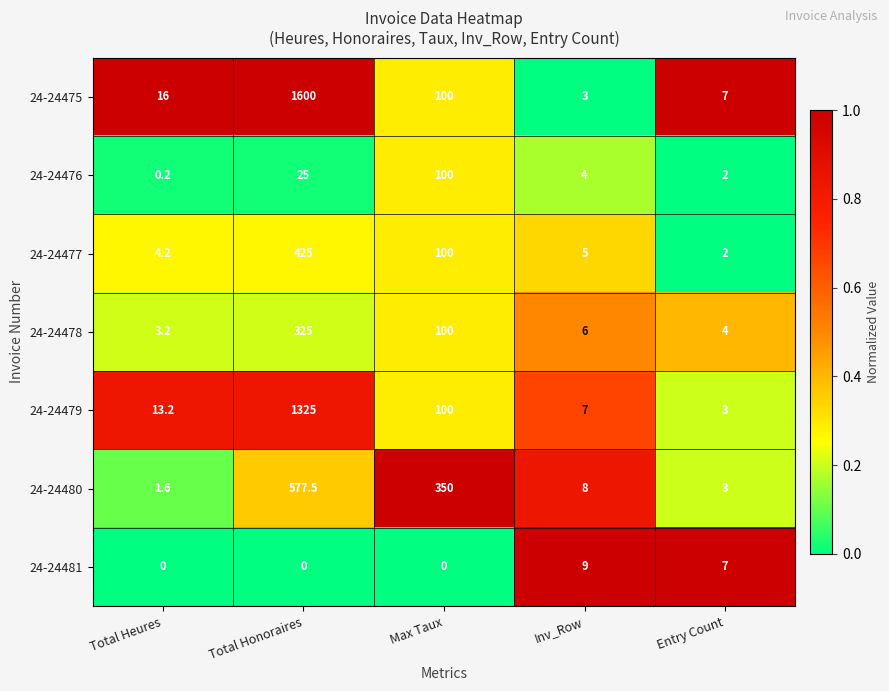

At which label does 24-24477 first exceed 5?

Total Honoraires